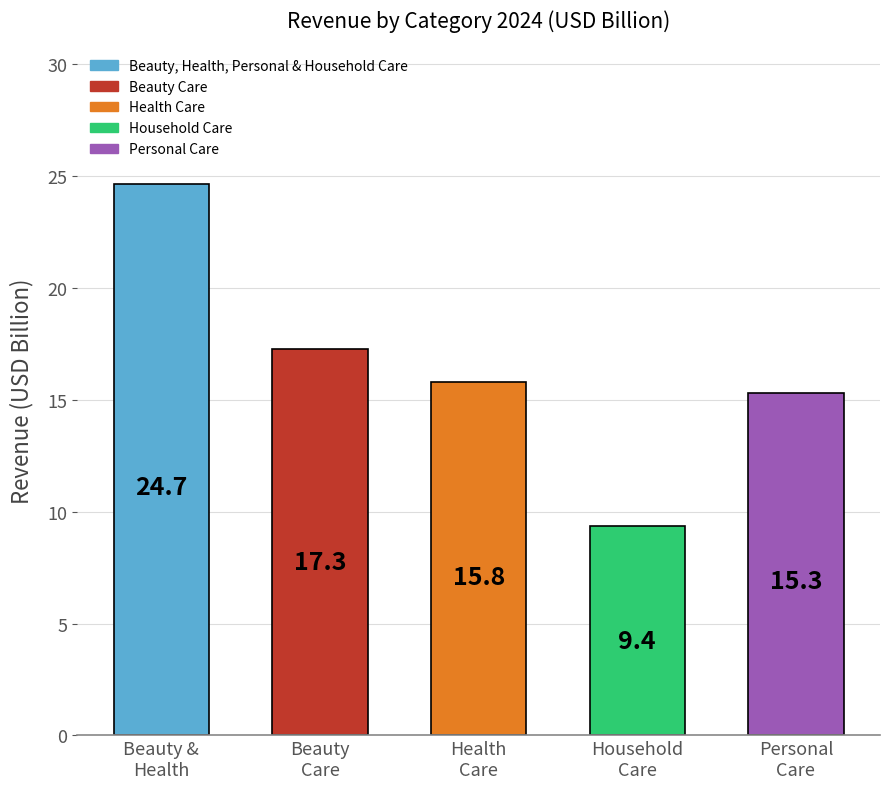

What is the average value?

16.5